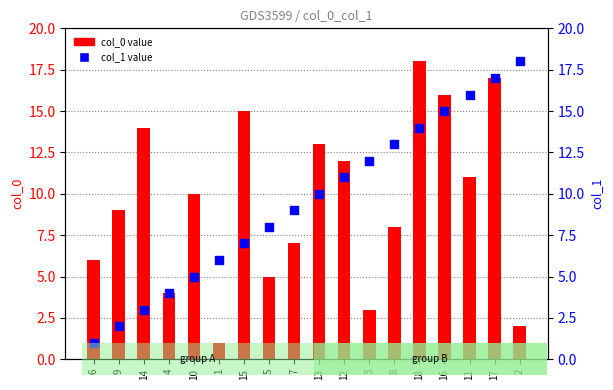

Which series has the largest Y range (max minus min)?

col_0 value